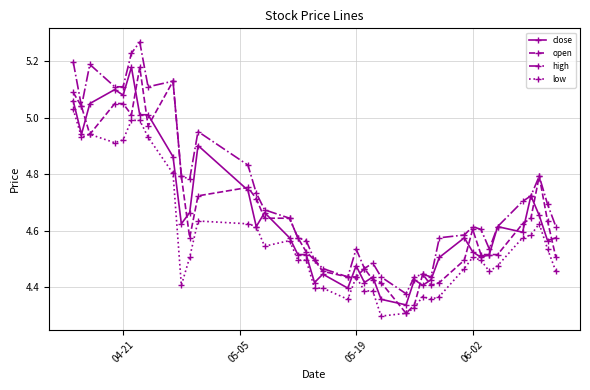

True or false: low and high cross at least once.

False